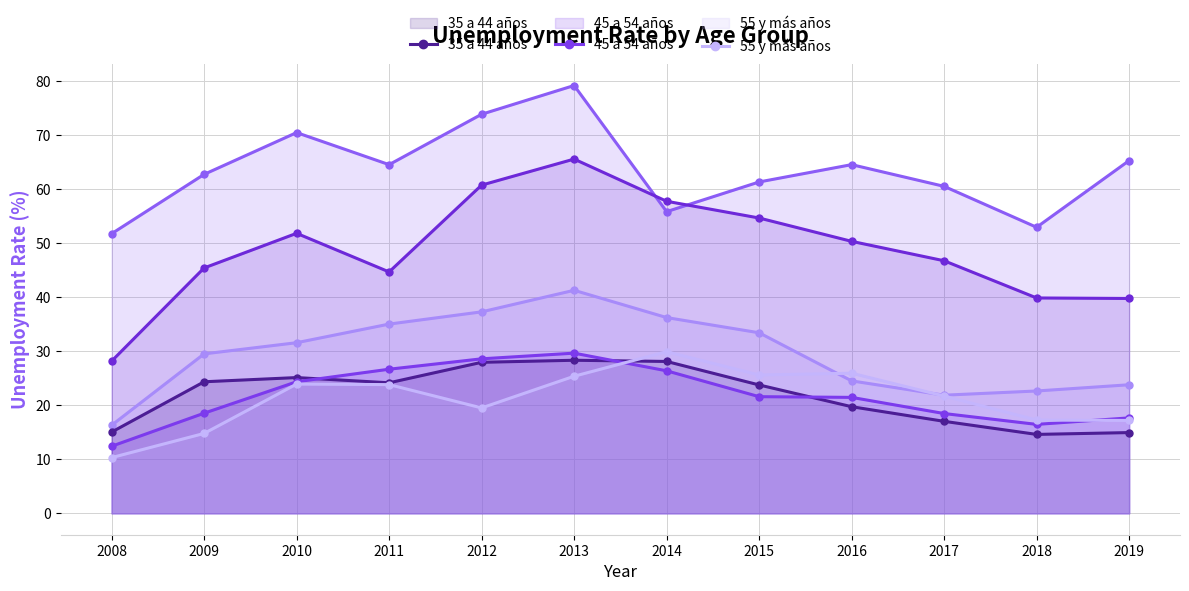

True or false: 25 a 34 años and 45 a 54 años intersect in this chart.

False